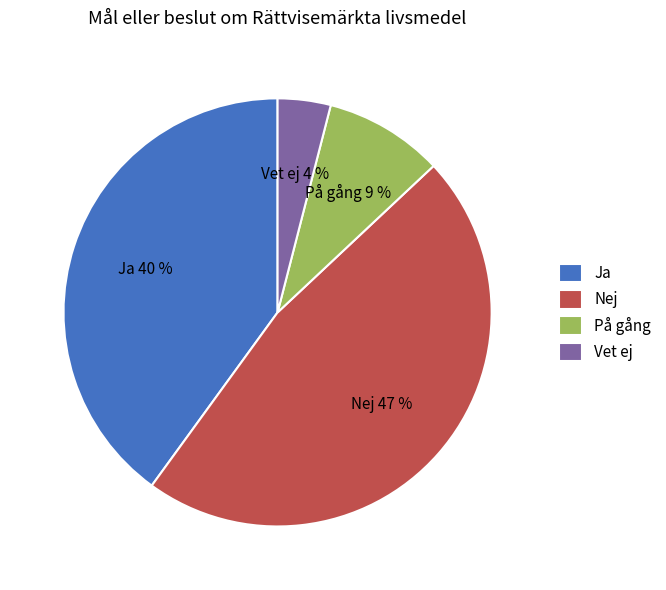

To the nearest percent, what is the average slice percentage?

25%